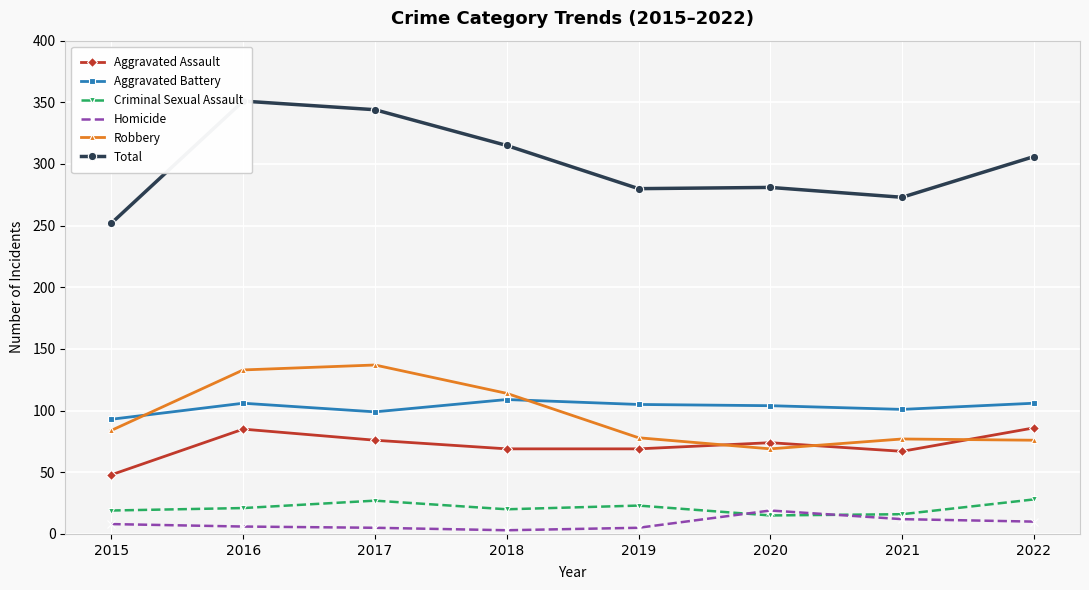

True or false: Criminal Sexual Assault and Aggravated Assault intersect in this chart.

False